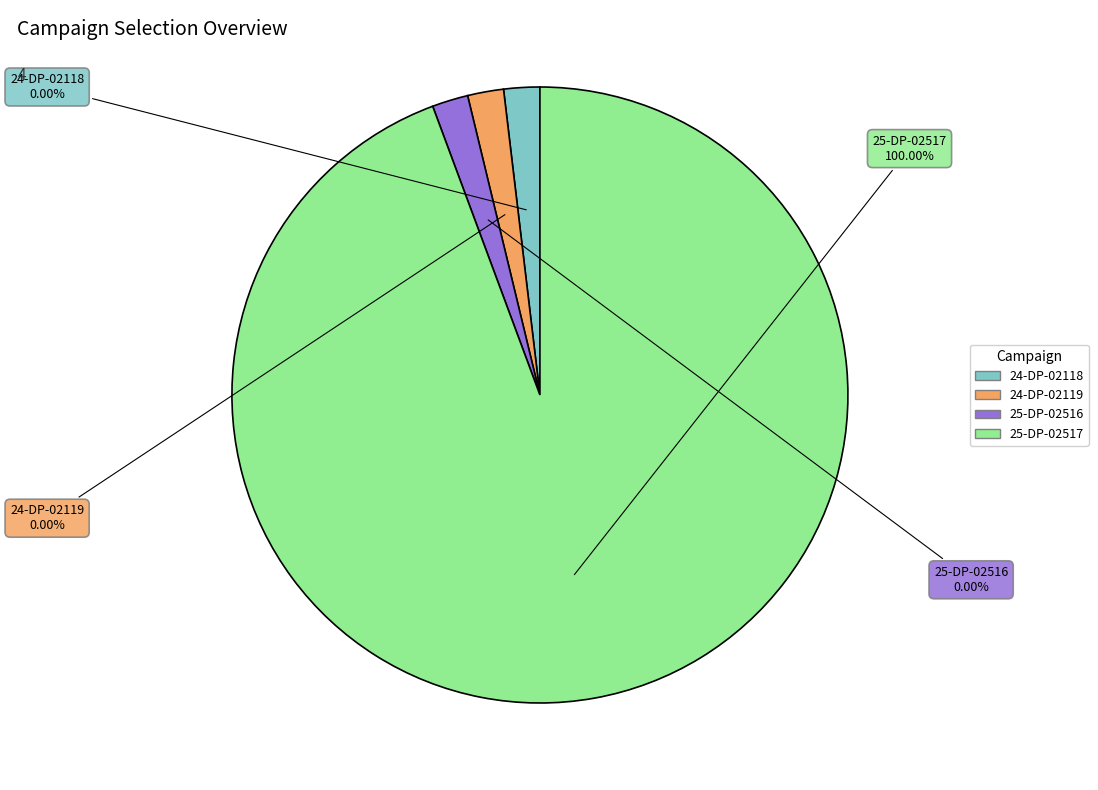

Rank the categories by value from lowest to highest.

24-DP-02118, 24-DP-02119, 25-DP-02516, 25-DP-02517